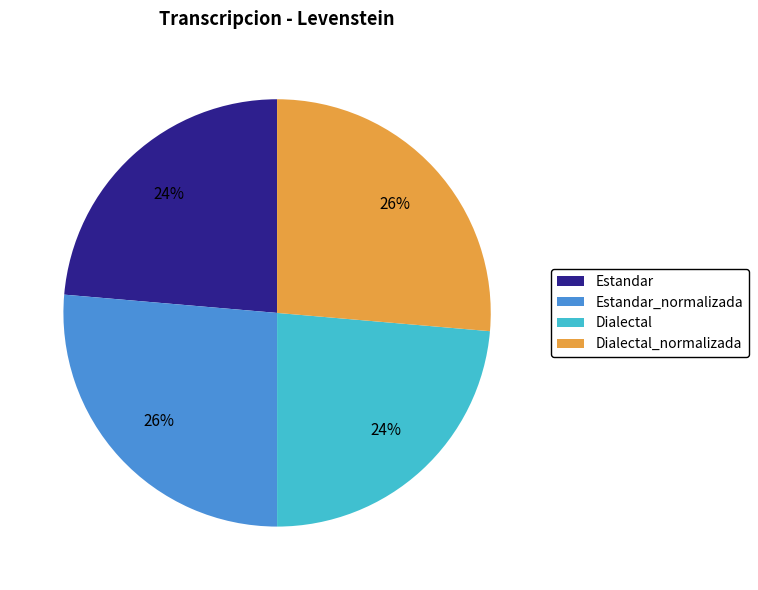

What percentage is the Dialectal_normalizada slice, to the nearest percent?

26%